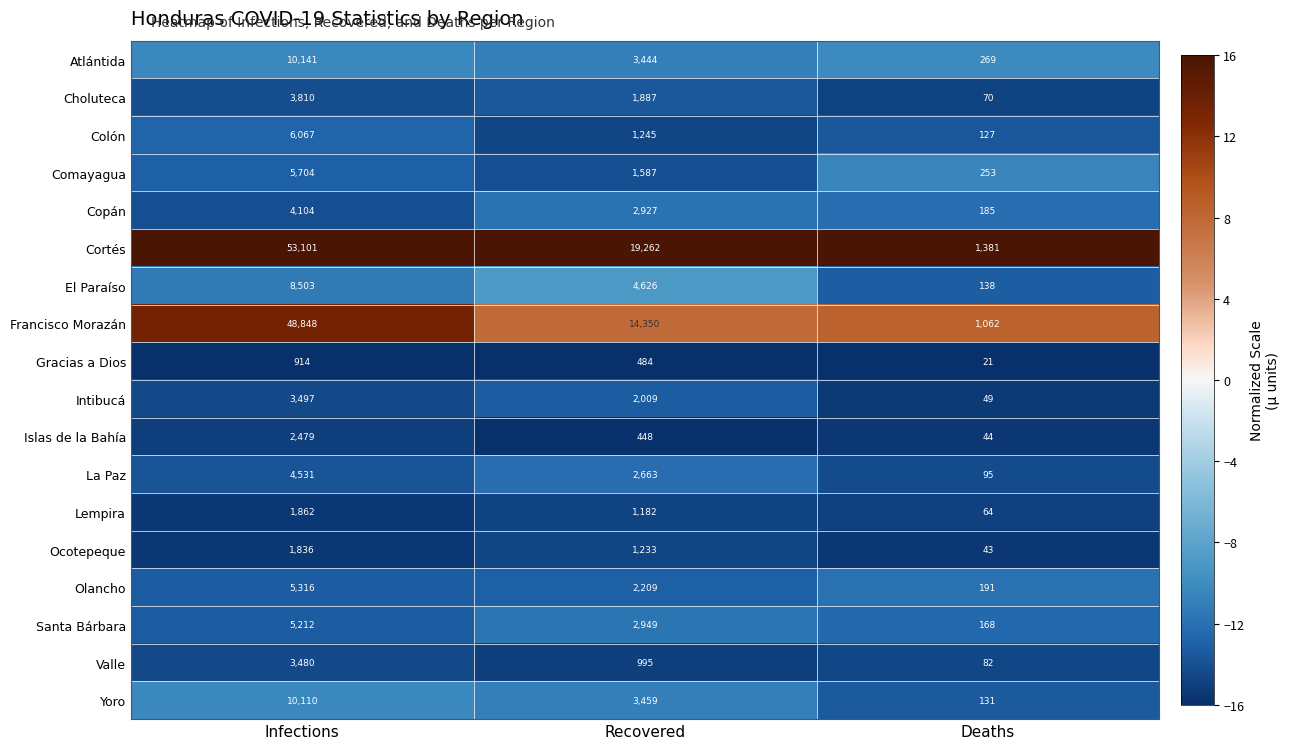

At Deaths, list the series in order from largest to smallest.

Cortés, Francisco Morazán, Atlántida, Comayagua, Olancho, Copán, Santa Bárbara, El Paraíso, Yoro, Colón, La Paz, Valle, Choluteca, Lempira, Intibucá, Islas de la Bahía, Ocotepeque, Gracias a Dios